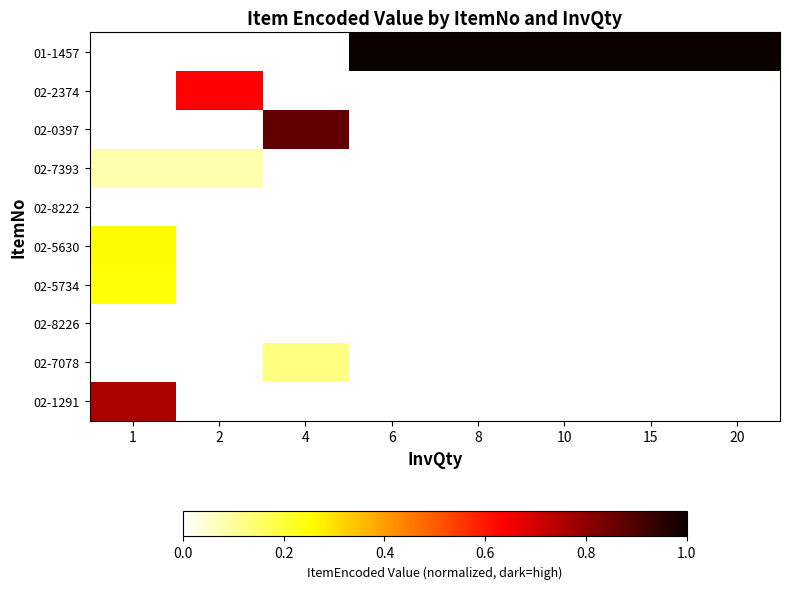

What is the highest value of the 02-5734 series?

0.2